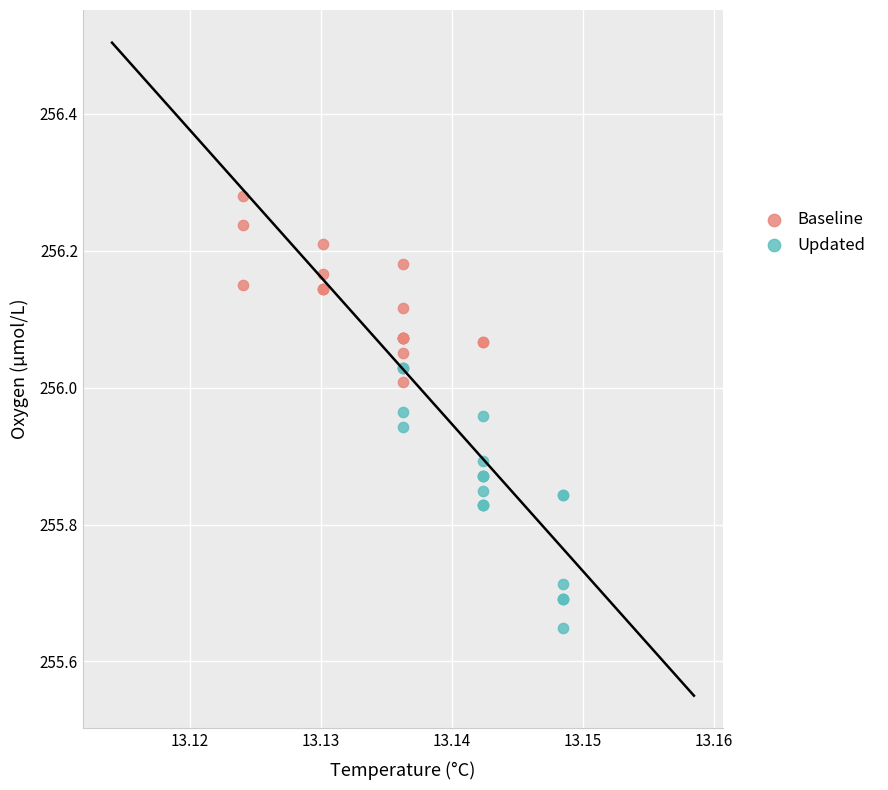

Which series contains the highest Y value?

Baseline